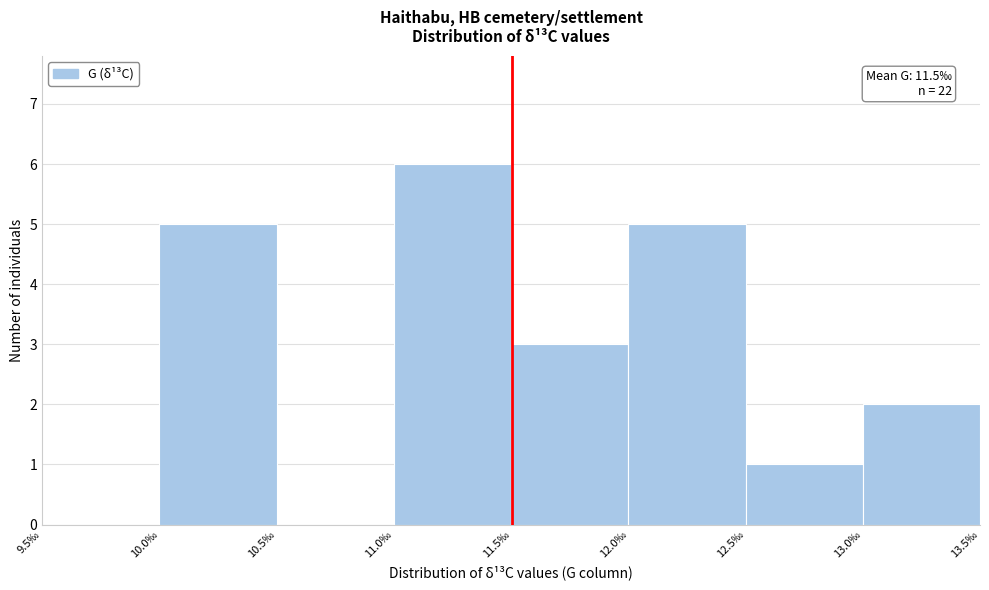

Over which range of the x-axis is the bar tallest?

11.0 to 11.5